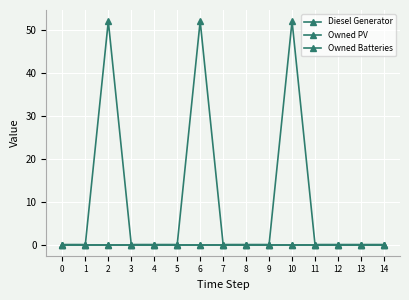

Reading left to right, transcribe all the data shown in this chart.

Diesel Generator: 0	0	52	0	0	0	52	0	0	0	52	0	0	0	0
Owned PV: 0	0	0	0	0	0	0	0	0	0	0	0	0	0	0
Owned Batteries: 0	0	0	0	0	0	0	0	0	0	0	0	0	0	0